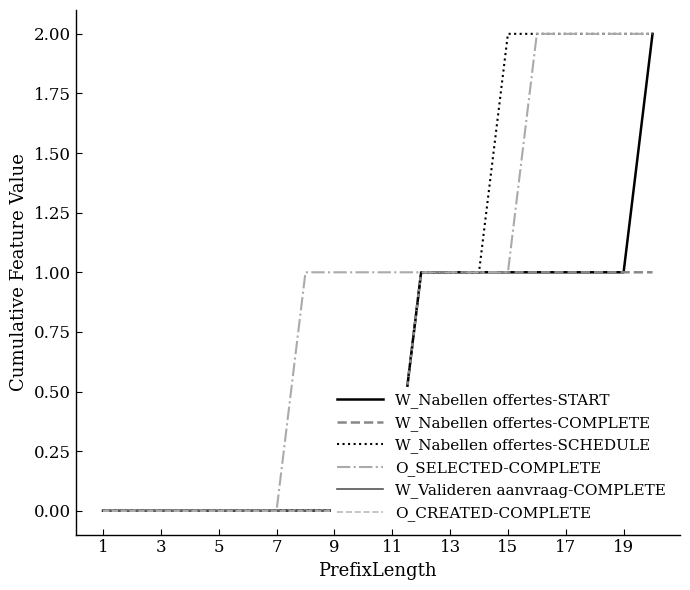

The O_SELECTED-COMPLETE series shows 0 at 7. True or false?

True